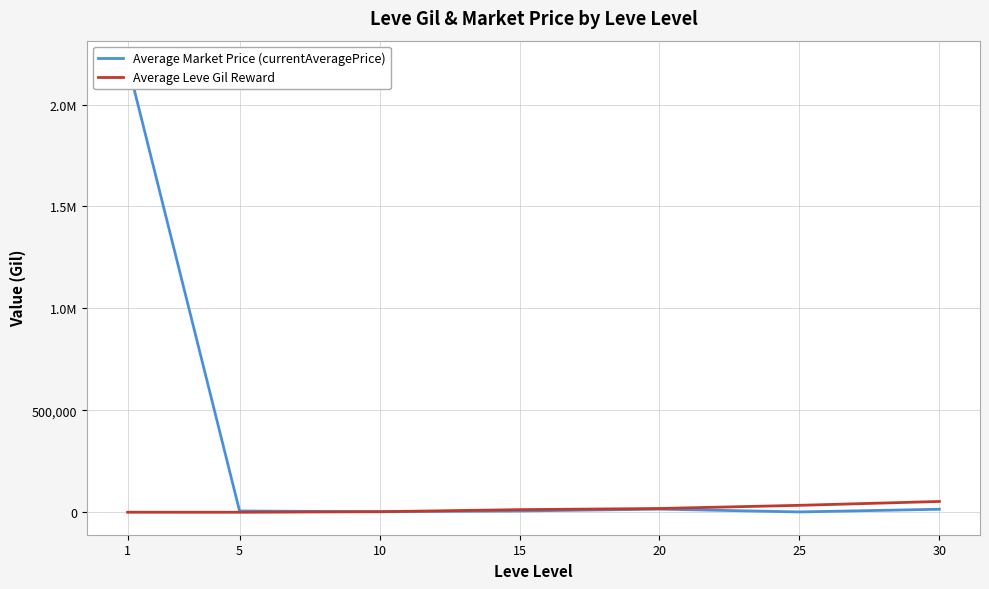

Rank the series by their average value, from lowest to highest.

Average Leve Gil Reward, Average Market Price (currentAveragePrice)